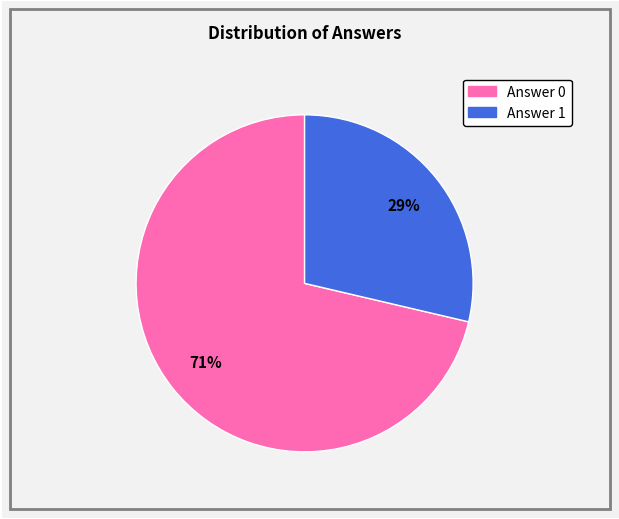

Does any single category account for the majority?

Yes